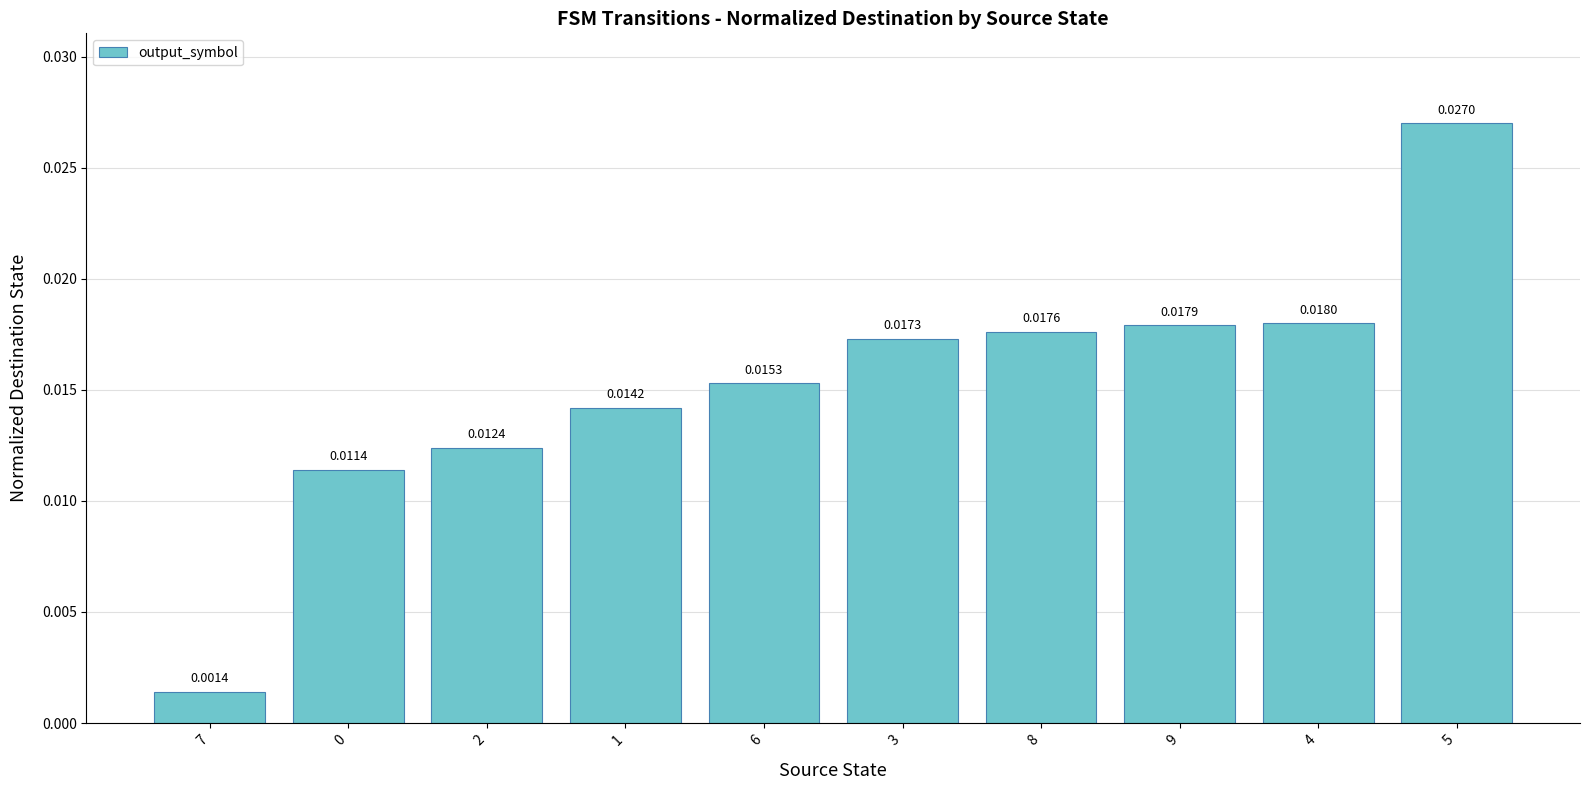

Which label corresponds to the largest value in the chart?

5